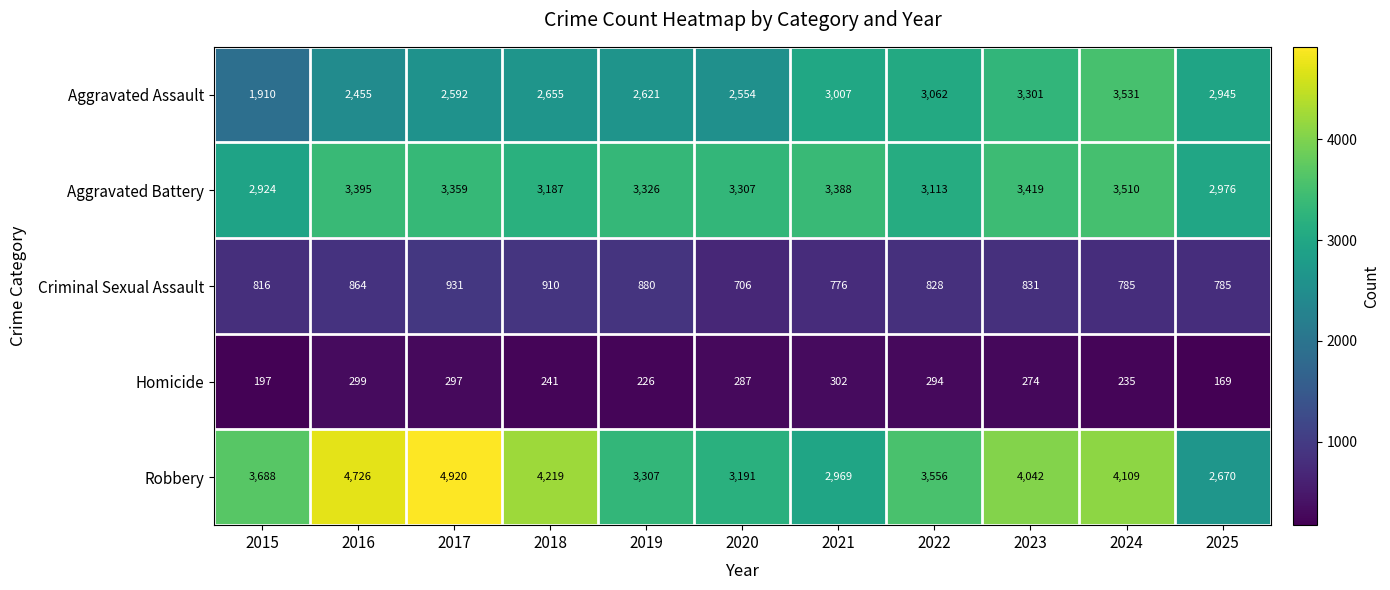

What is the spread (max minus min) of values at 2023?

3768